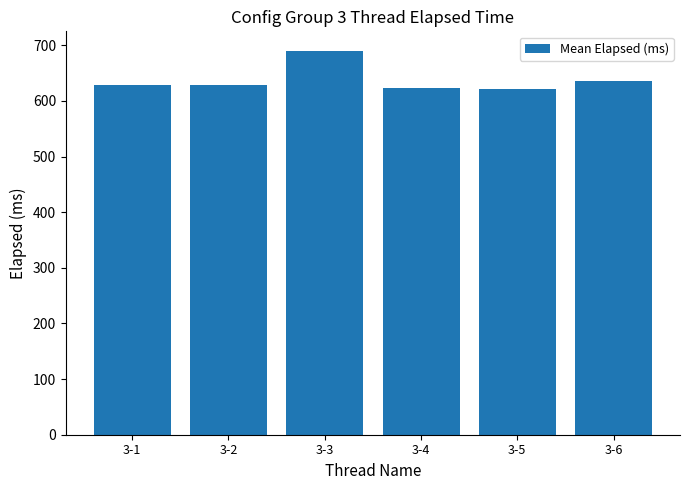

How many data points are above 628?

4